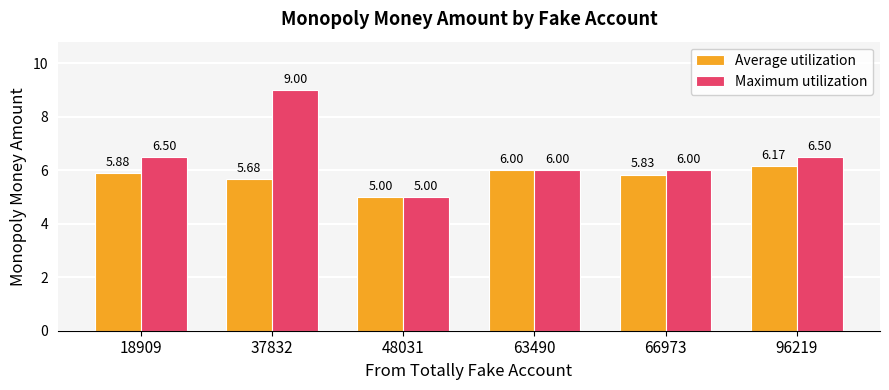

What is the value of the Maximum utilization bar at the 1st from the left?

6.5